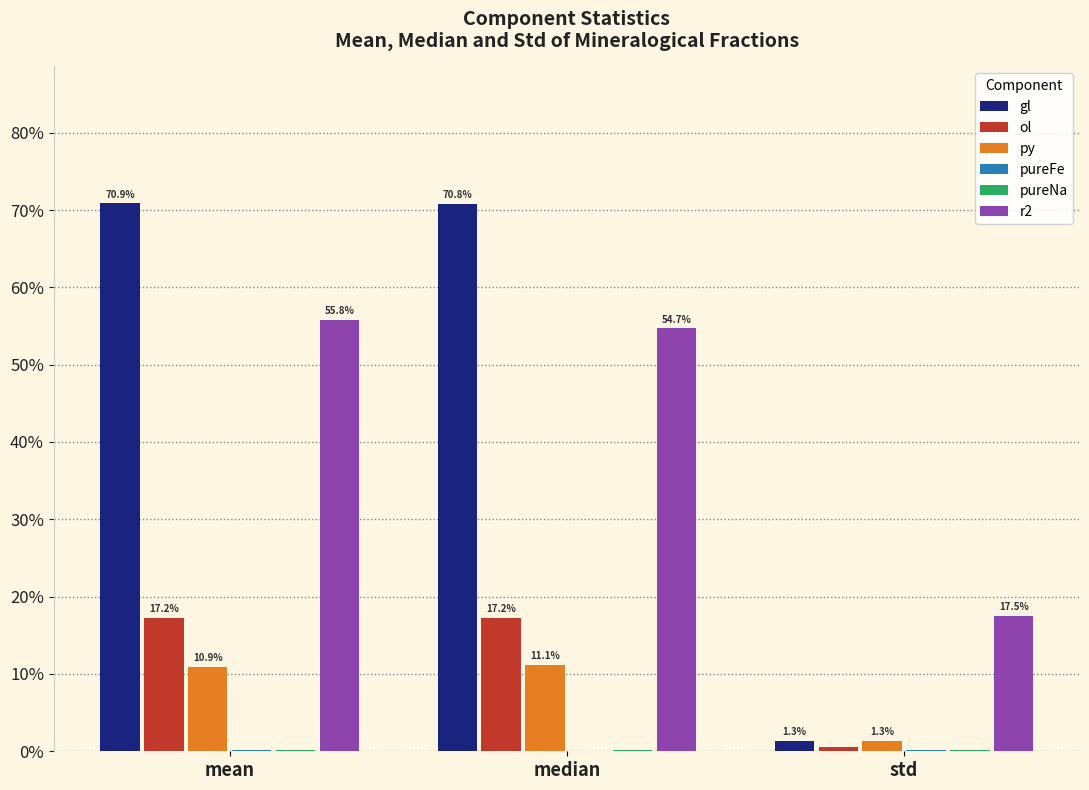

Does the chart contain stacked bars?

No